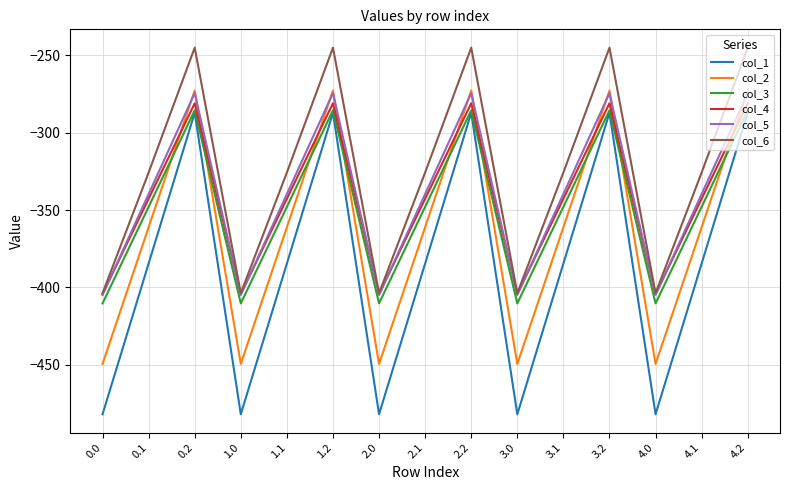

True or false: col_6 and col_1 intersect in this chart.

False